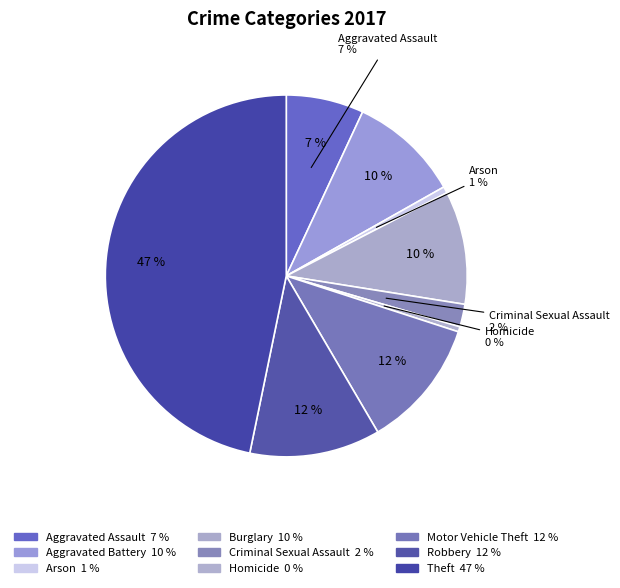

The Robbery slice represents 1% of the pie. True or false?

False